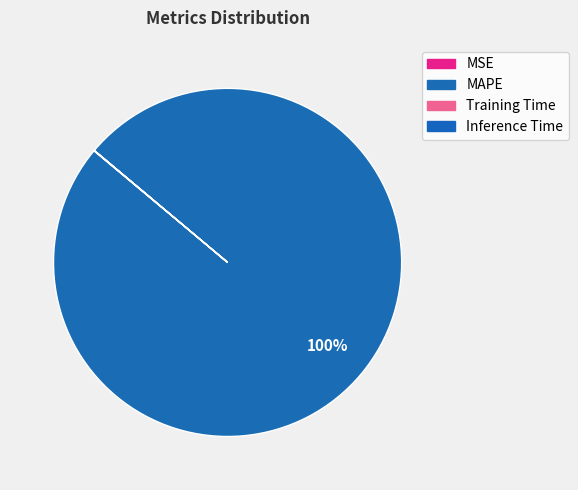

The Training Time slice represents 0% of the pie. True or false?

True